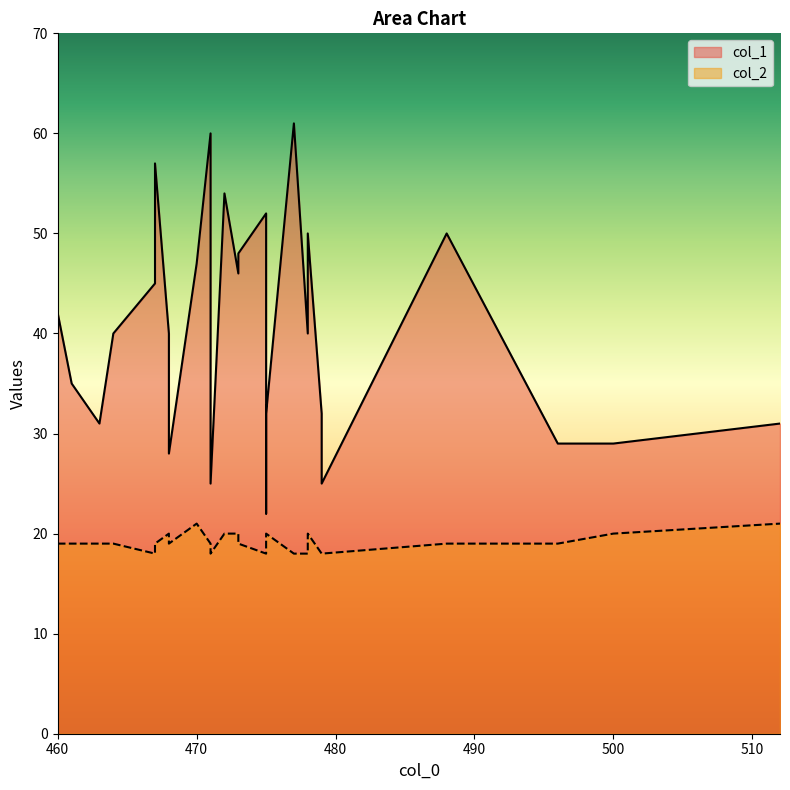

True or false: col_1 has a value of 61 at 477.

True